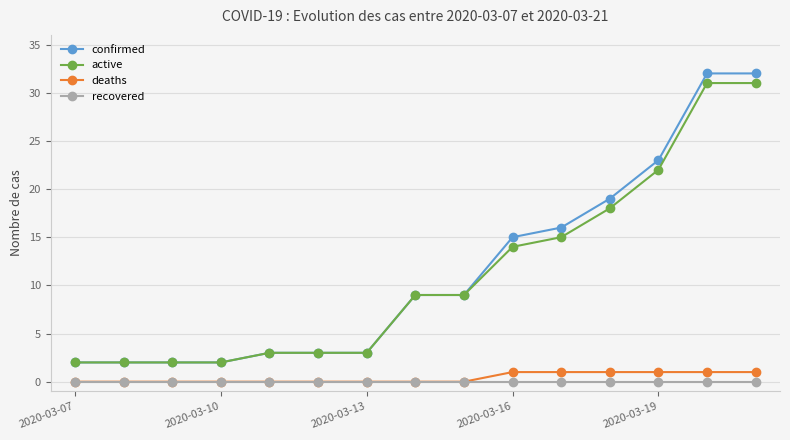

True or false: deaths and confirmed cross at least once.

False